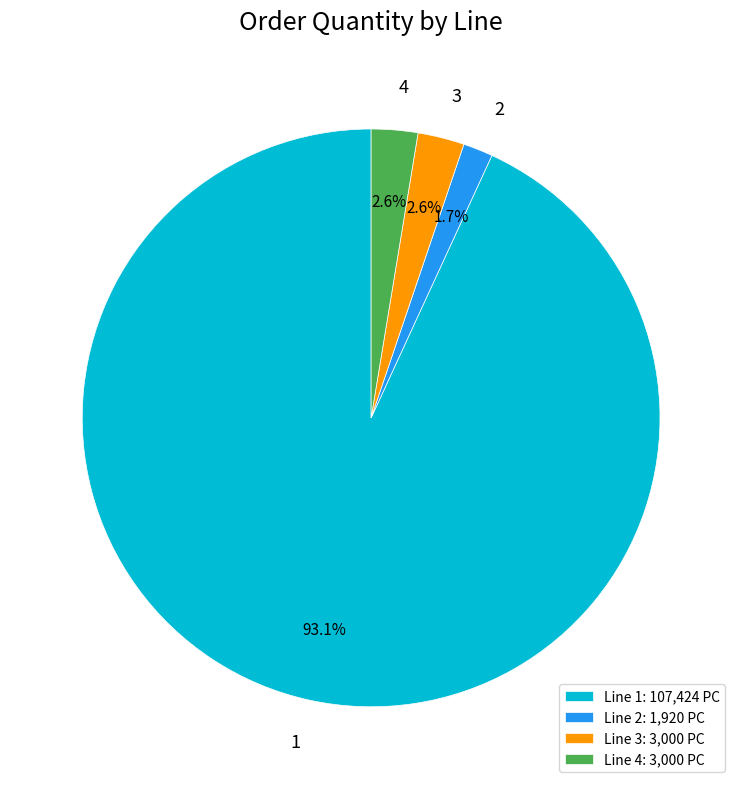

What percentage is the 2 slice, to the nearest percent?

2%